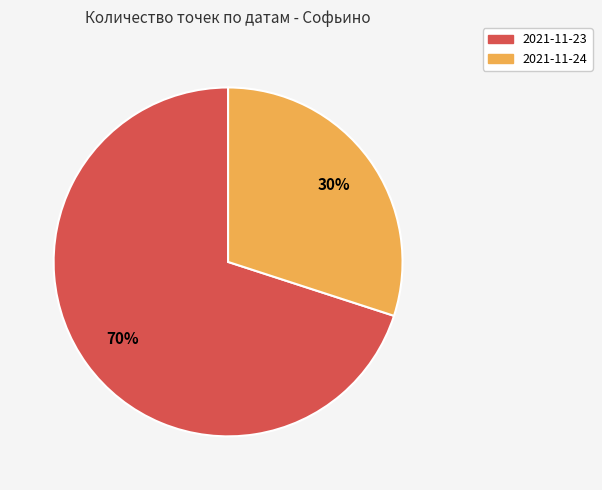

To the nearest percent, what is the average slice percentage?

50%